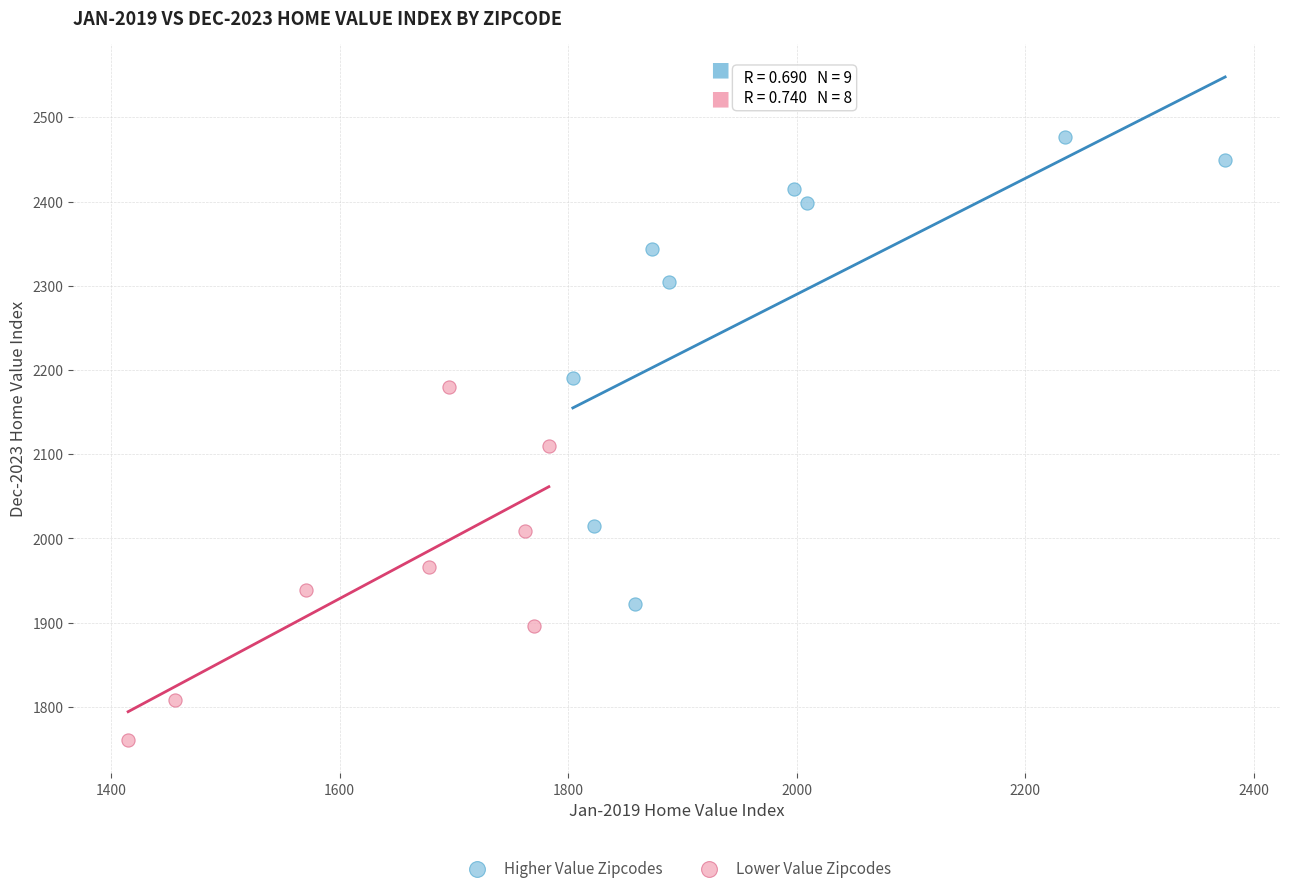

Which series reaches the maximum Y coordinate?

Higher Value Zipcodes